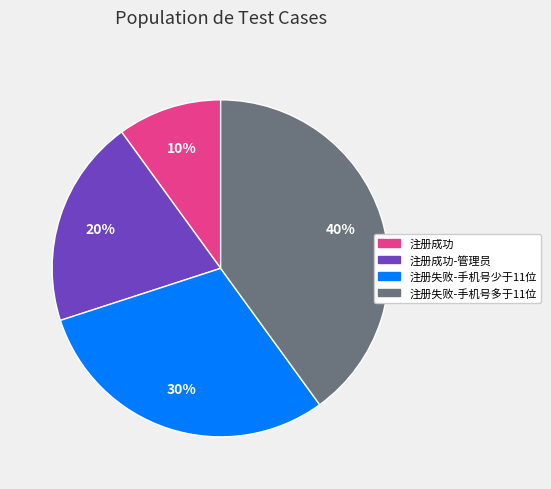

To the nearest percent, what percentage of the pie is 注册成功-管理员?

20%